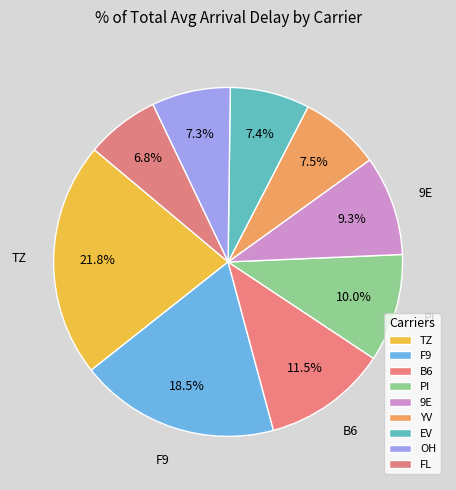

To the nearest percent, what portion does TZ represent?

22%